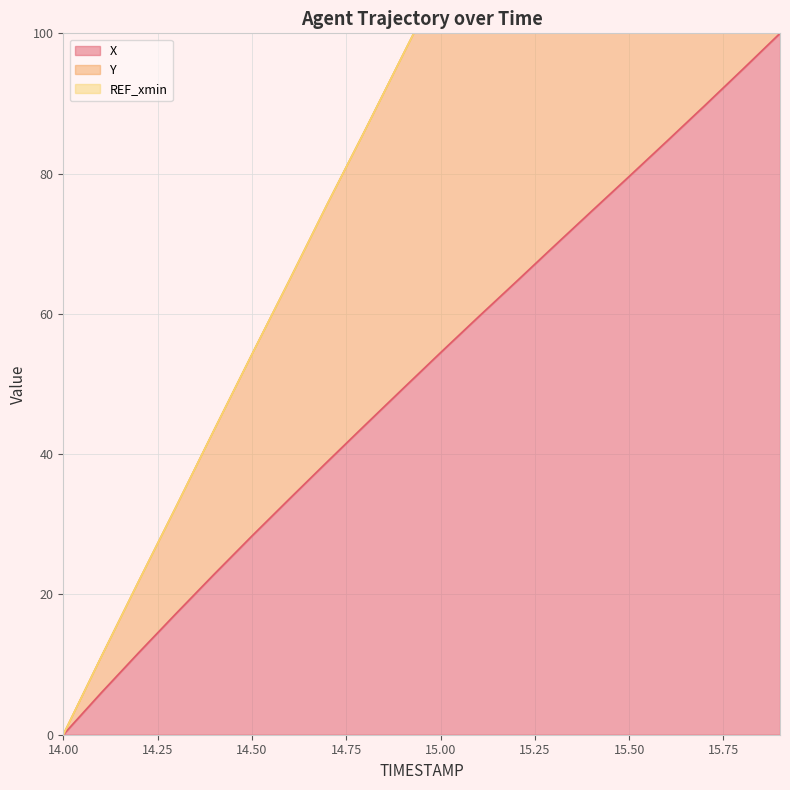

Between 14.0 and 15.1, which series saw the biggest shift?

Y